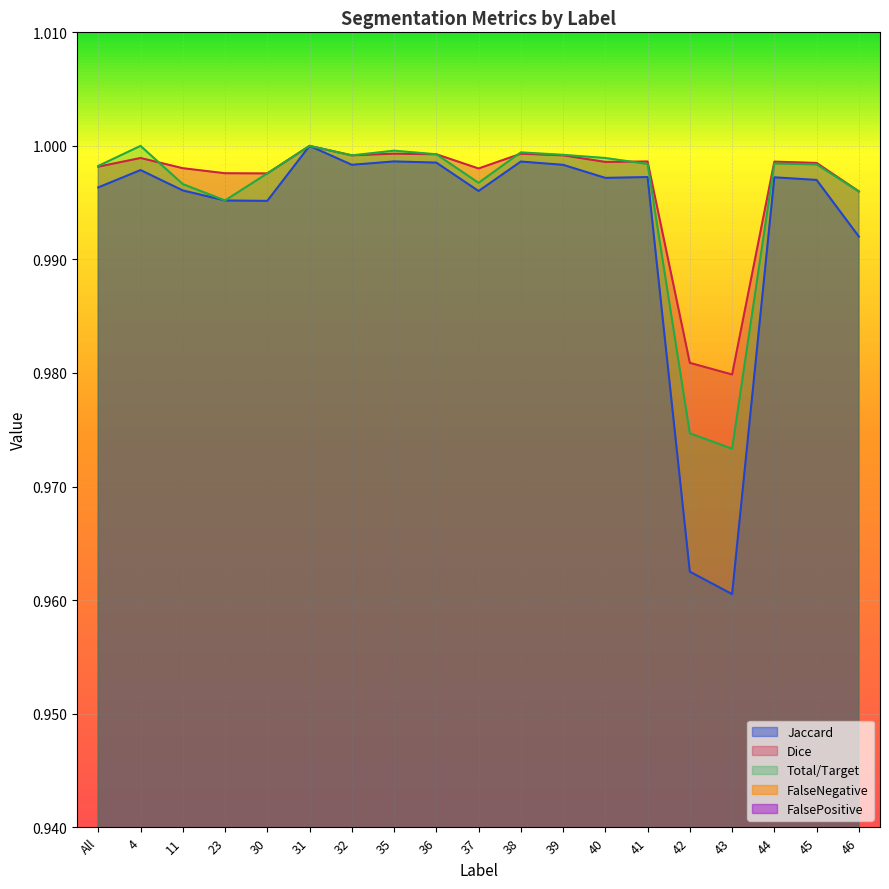

What is the label of the 2nd point from the right?

45